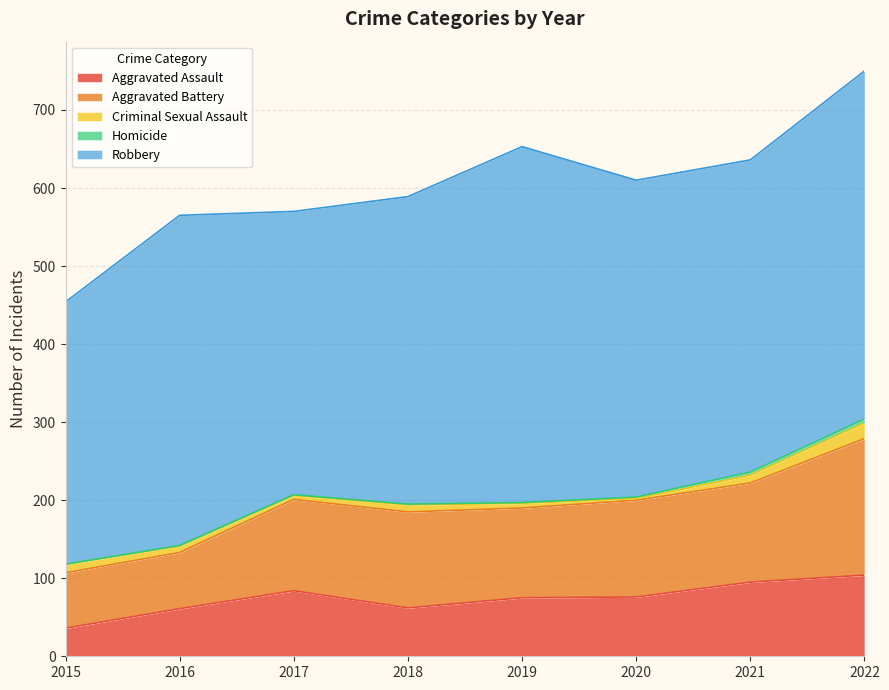

Is it true that Aggravated Battery equals 175 at 2022?

True